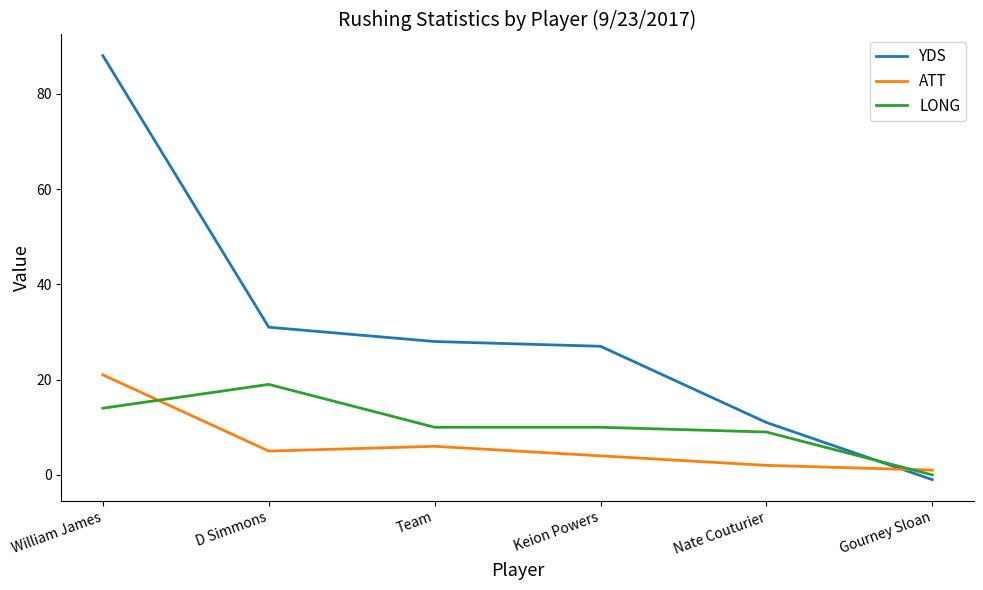

What is the highest value of the ATT series?

21